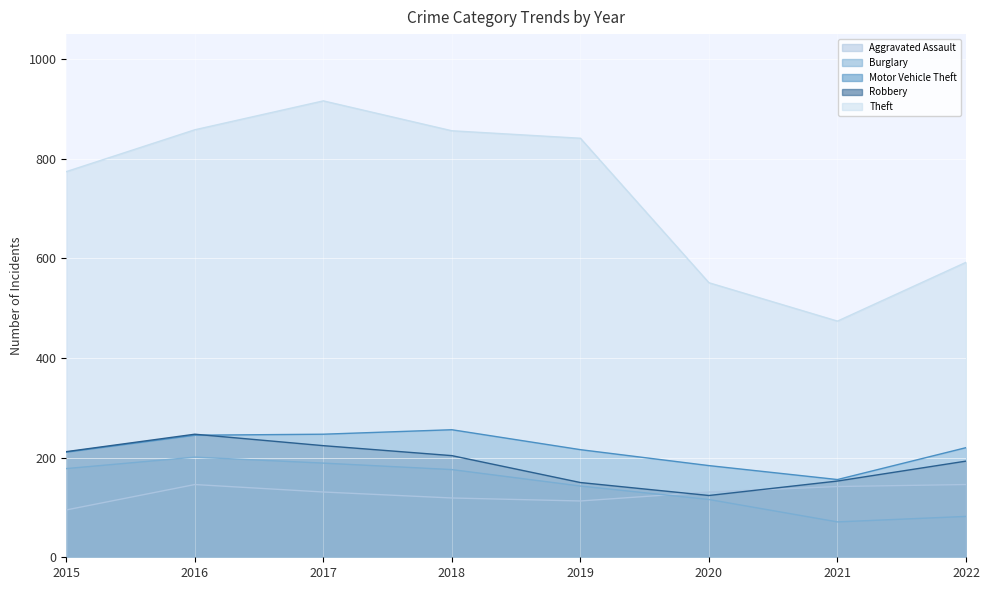

What is the smallest value displayed?

71